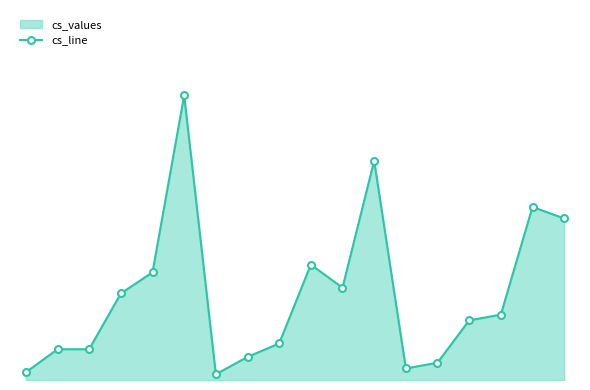

What is the value of the 4th point from the left?

45